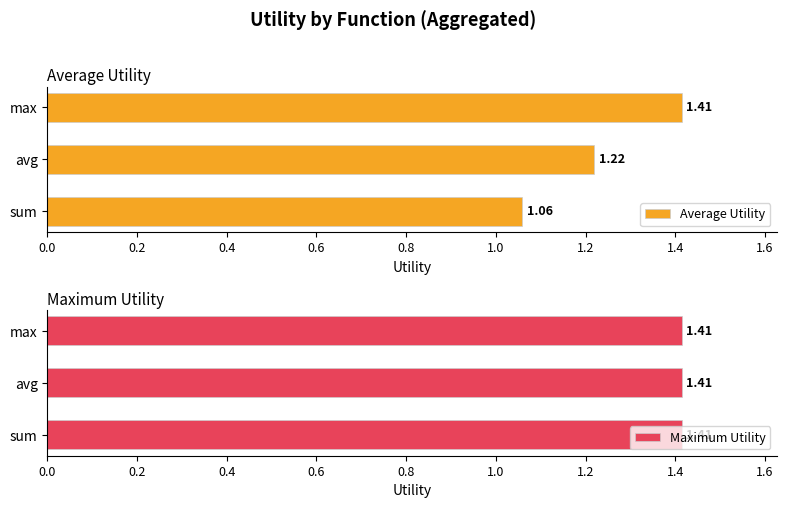

List the labels in order of Average Utility value, largest first.

max, avg, sum